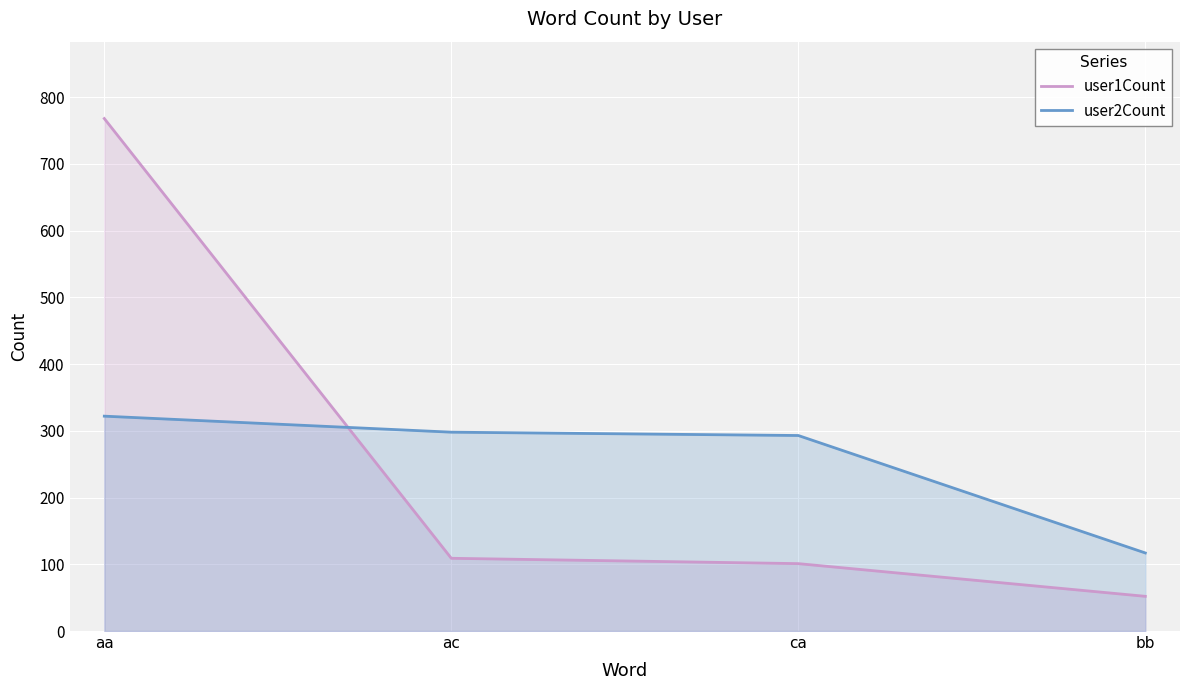

Which series changed the most between ac and ca?

user1Count